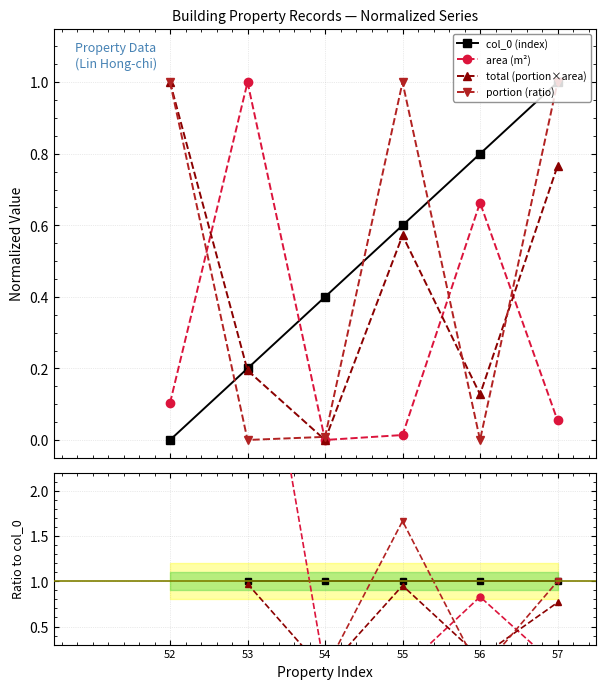

How many lines are shown in the chart?

4